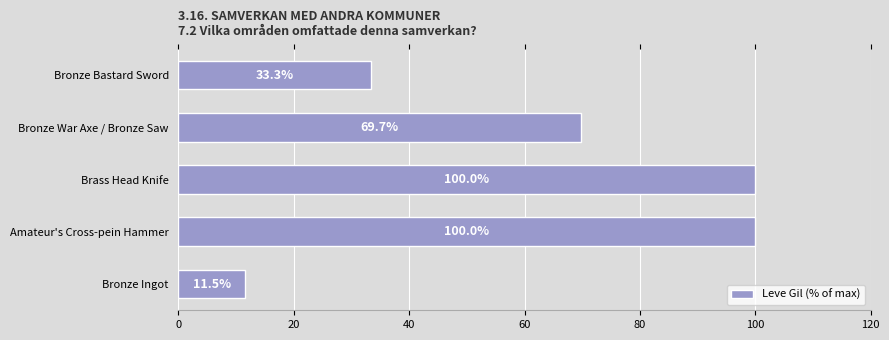

What is the minimum value shown in the chart?

11.5